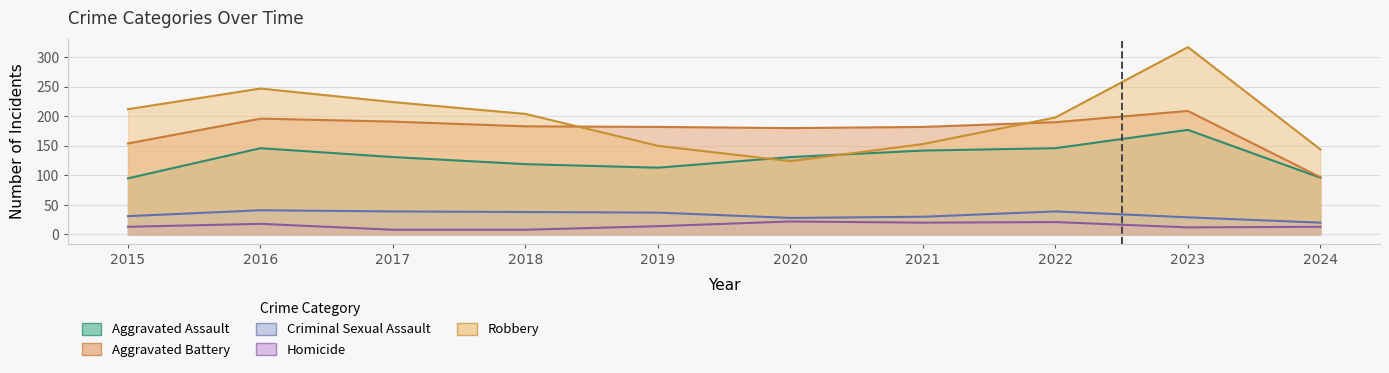

At which label does Robbery reach its peak?

2023